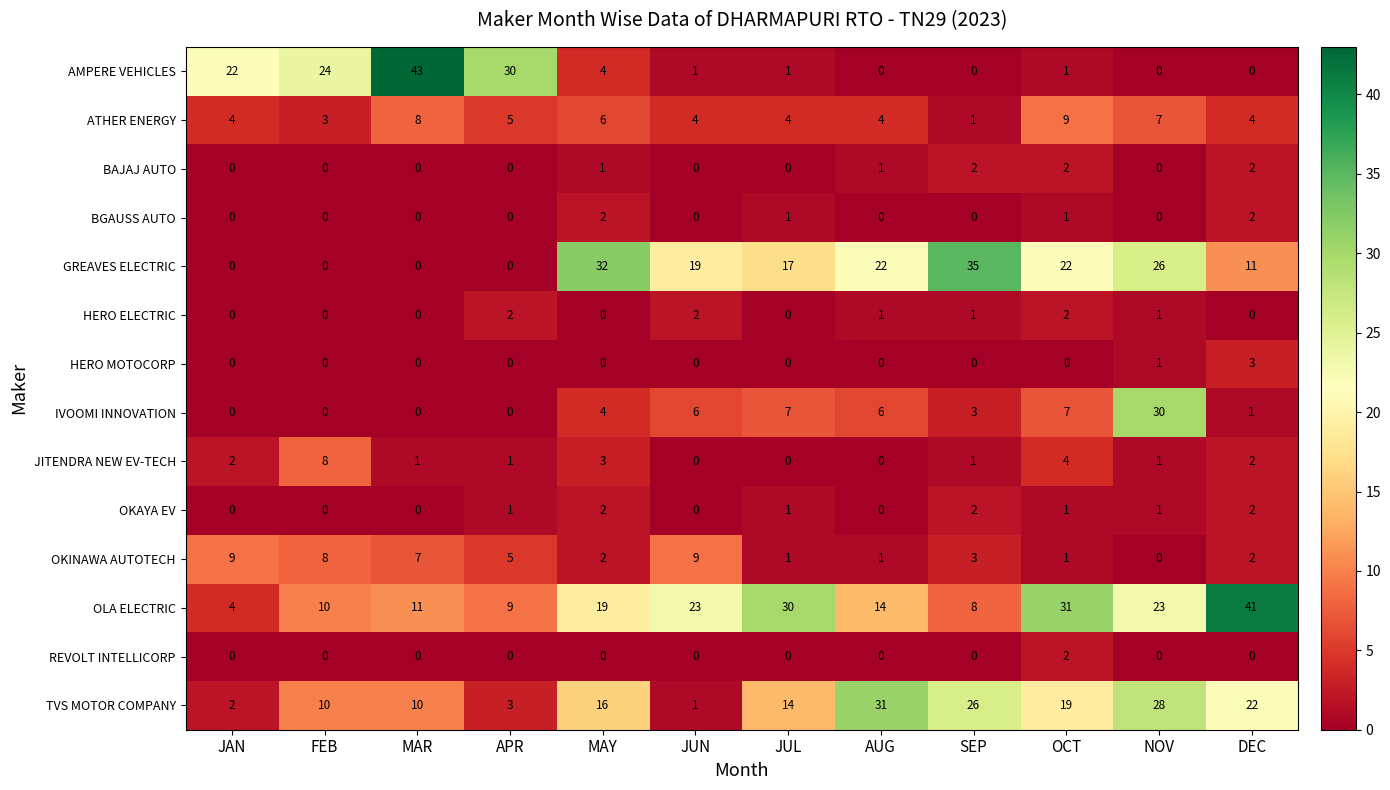

How many HERO MOTOCORP values are between 0 and 1?

11